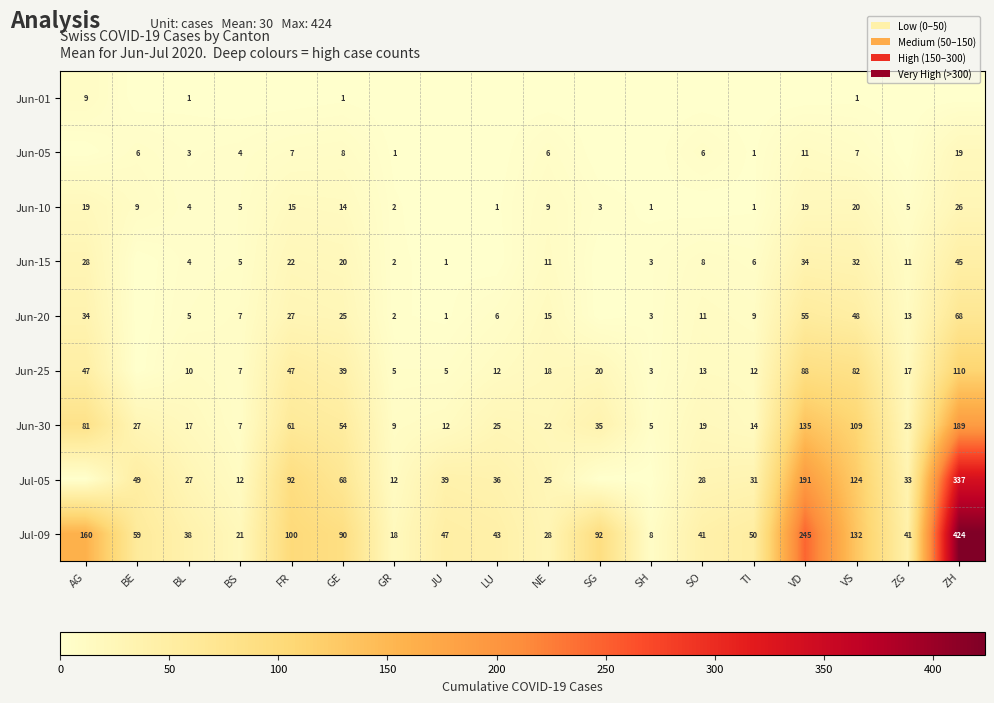

What is the difference between the maximum and minimum values in the Jun-30 series?

184